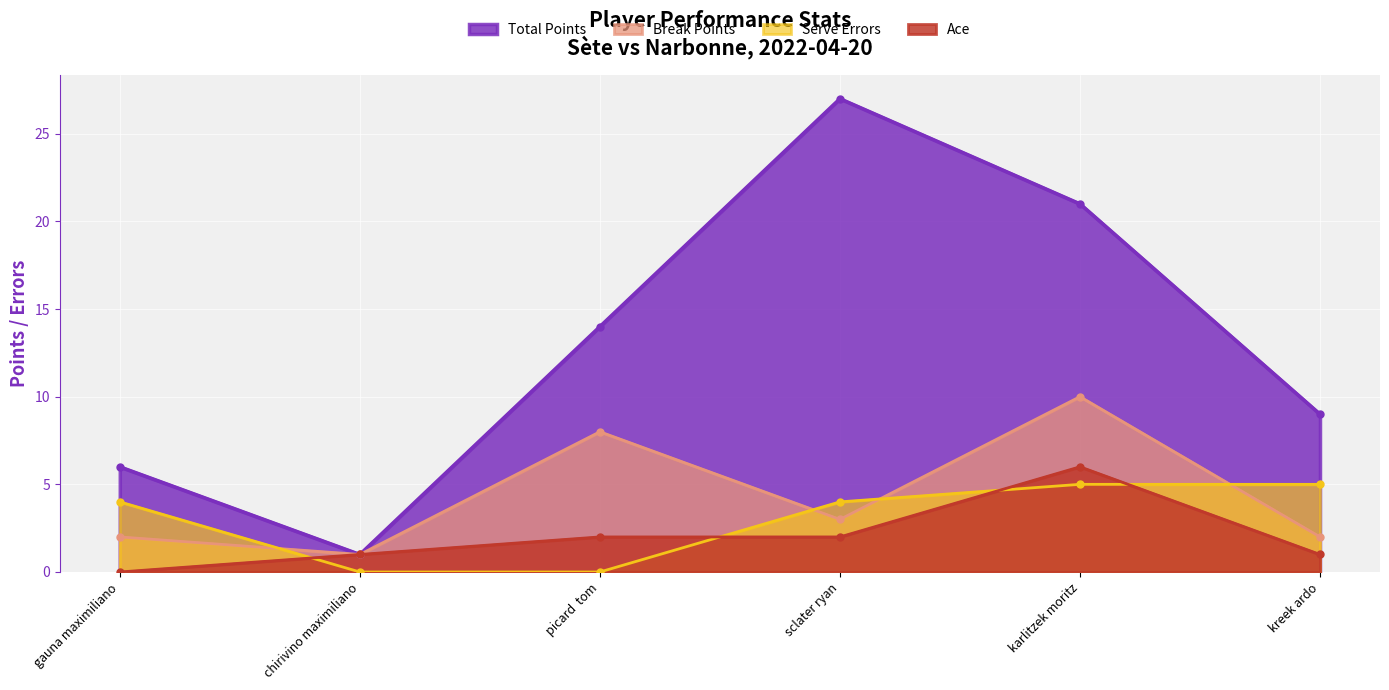

Count the Ace values in the range 1 to 2.

4